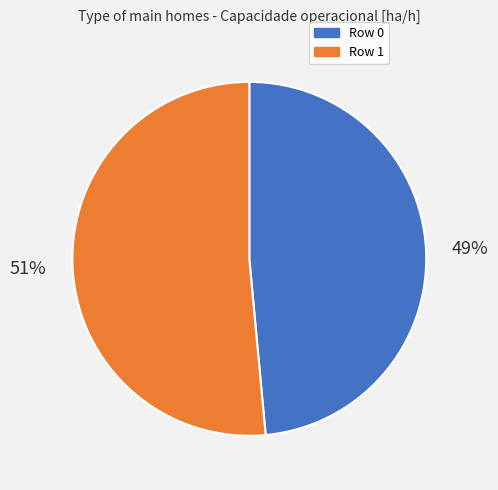

How many slices are in this pie chart?

2